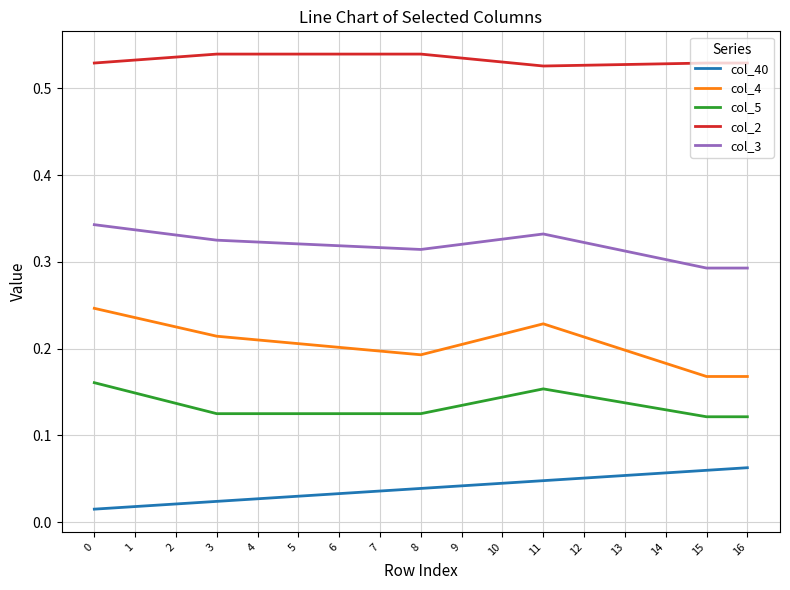

The value of col_3 at 4 is 0.2. True or false?

False